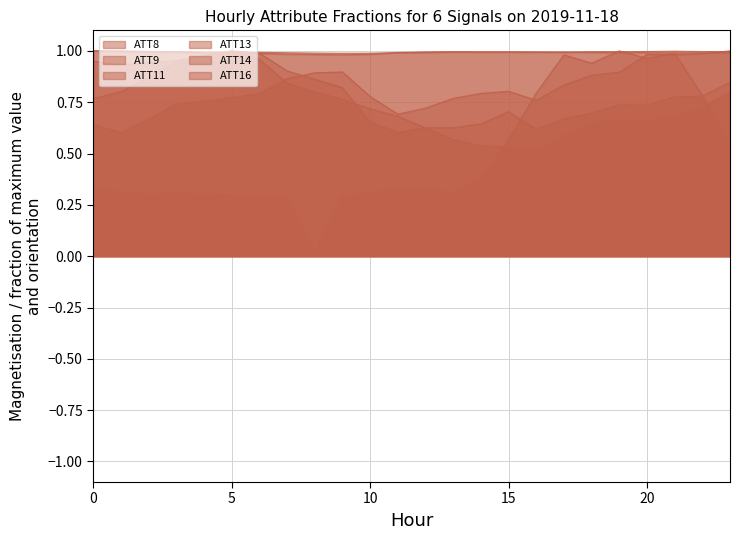

How many lines are shown in the chart?

6